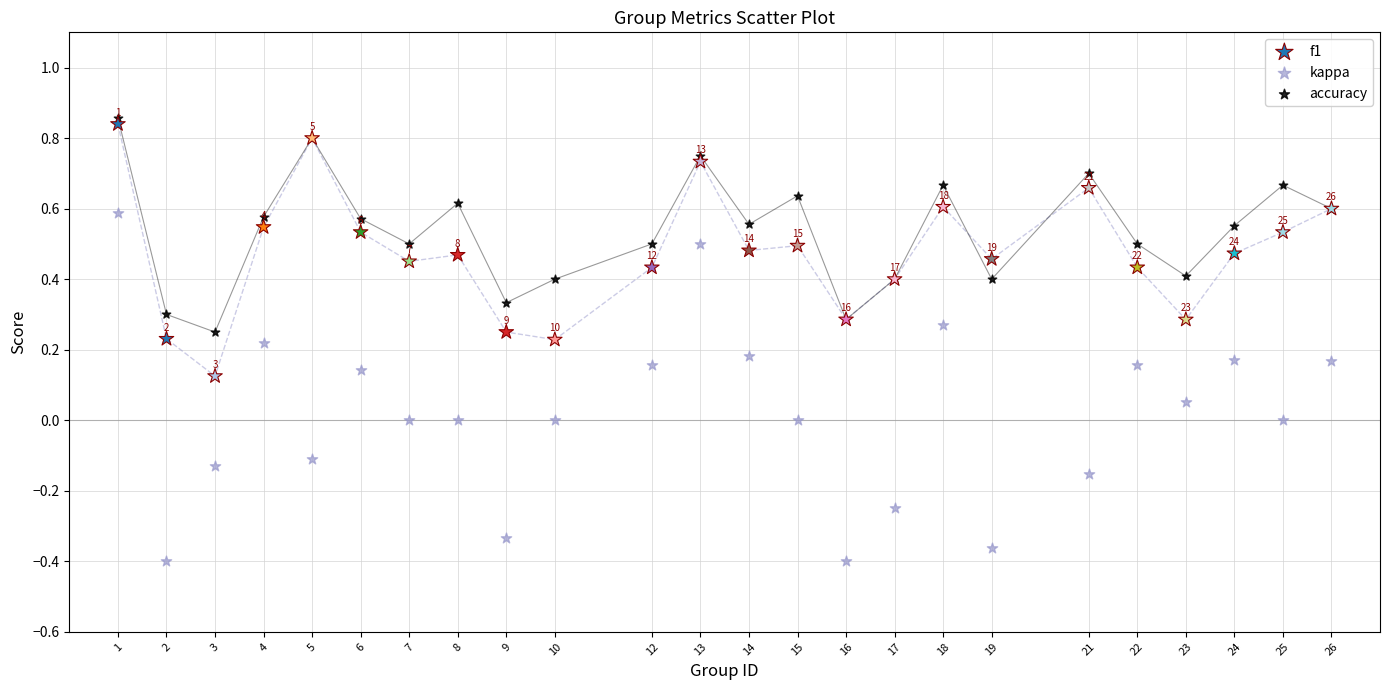

Which series contains the lowest Y value?

kappa